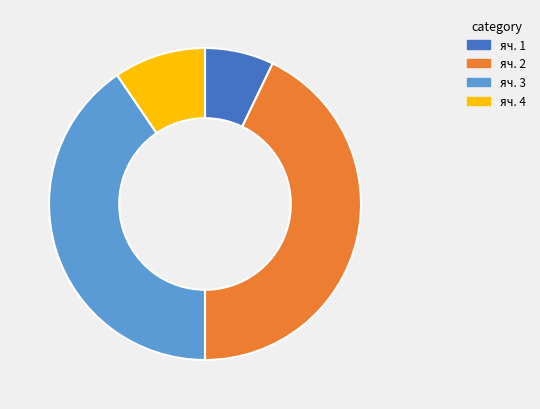

The яч. 4 slice represents 1% of the pie. True or false?

False